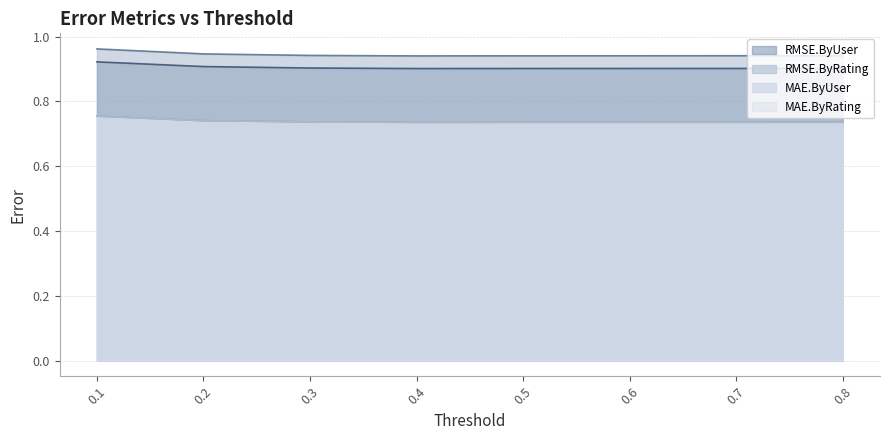

Reading right to left, list all the values displayed in this chart.

RMSE.ByUser: 0.8=0.9	0.7=0.9	0.6=0.9	0.5=0.9	0.4=0.9	0.3=0.9	0.2=0.9	0.1=0.9
RMSE.ByRating: 0.8=0.9	0.7=0.9	0.6=0.9	0.5=0.9	0.4=0.9	0.3=0.9	0.2=0.9	0.1=1.0
MAE.ByUser: 0.8=0.7	0.7=0.7	0.6=0.7	0.5=0.7	0.4=0.7	0.3=0.7	0.2=0.7	0.1=0.8
MAE.ByRating: 0.8=0.7	0.7=0.7	0.6=0.7	0.5=0.7	0.4=0.7	0.3=0.7	0.2=0.7	0.1=0.8